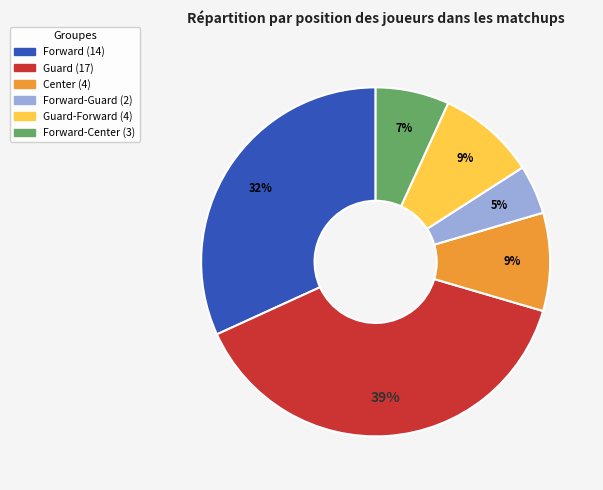

To the nearest percent, what is the average slice percentage?

17%